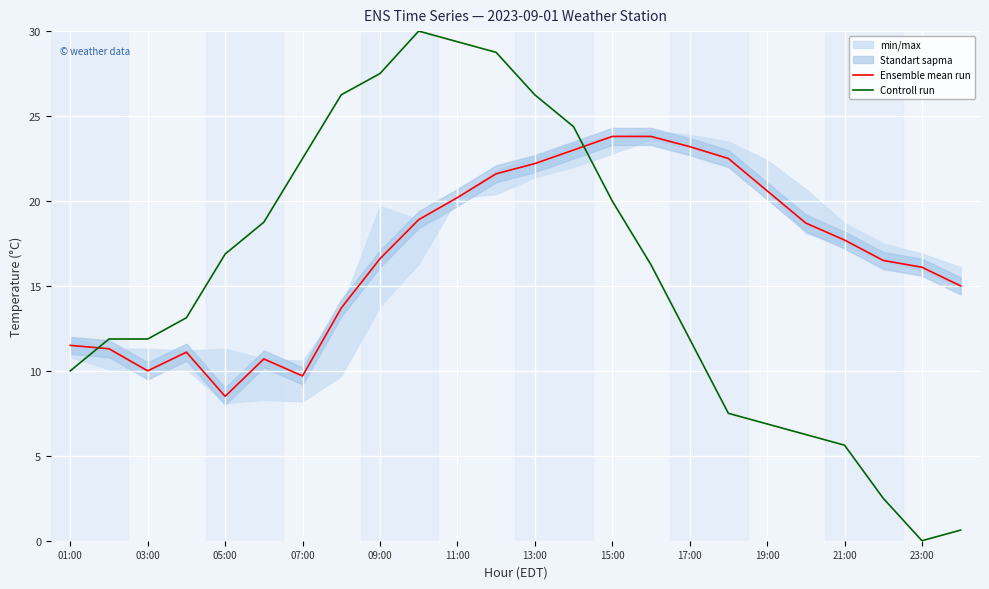

How many intersections are there between Controll run and Ensemble mean run?

2